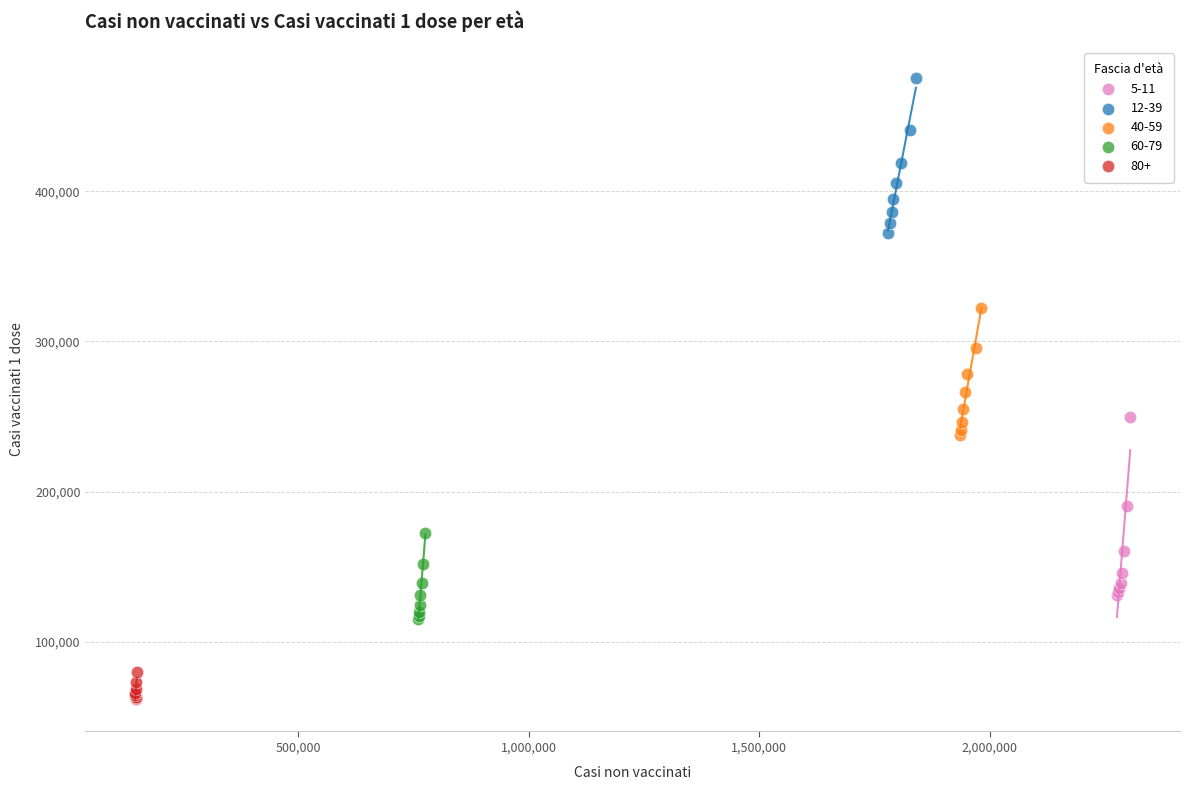

Which series has the largest Y range (max minus min)?

5-11